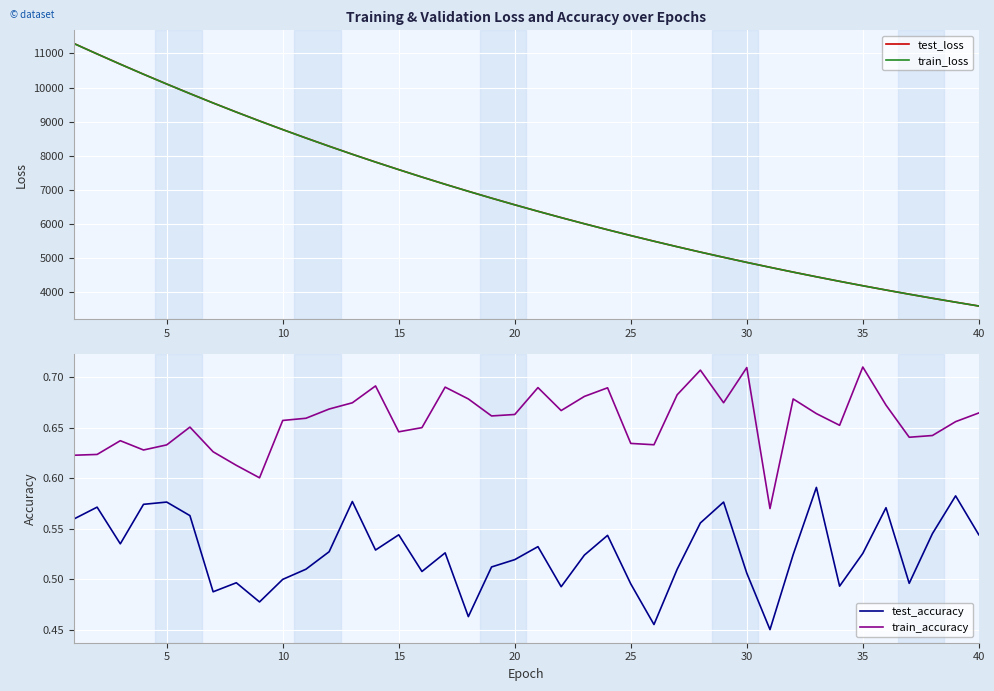

True or false: train_accuracy has a value of 1.0 at 5.

False